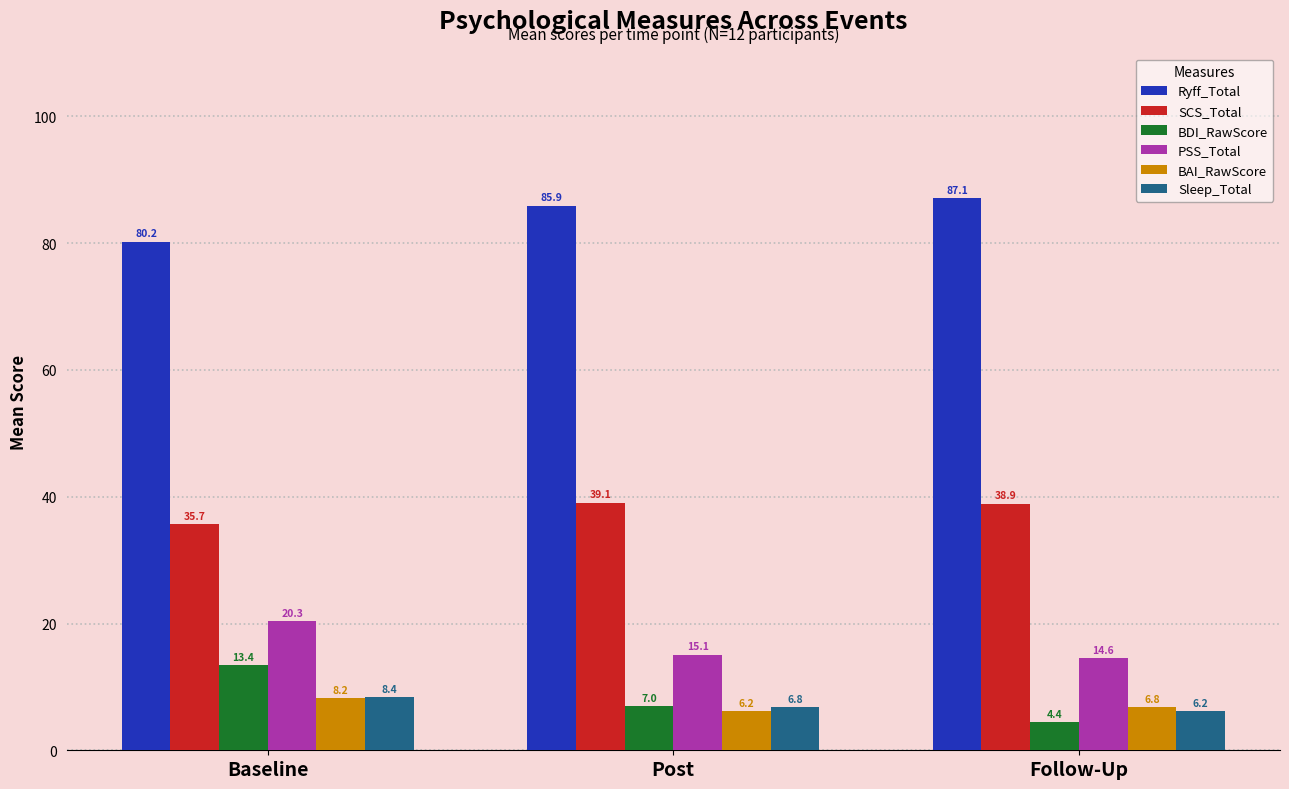

At which label does PSS_Total reach its minimum?

Follow-Up